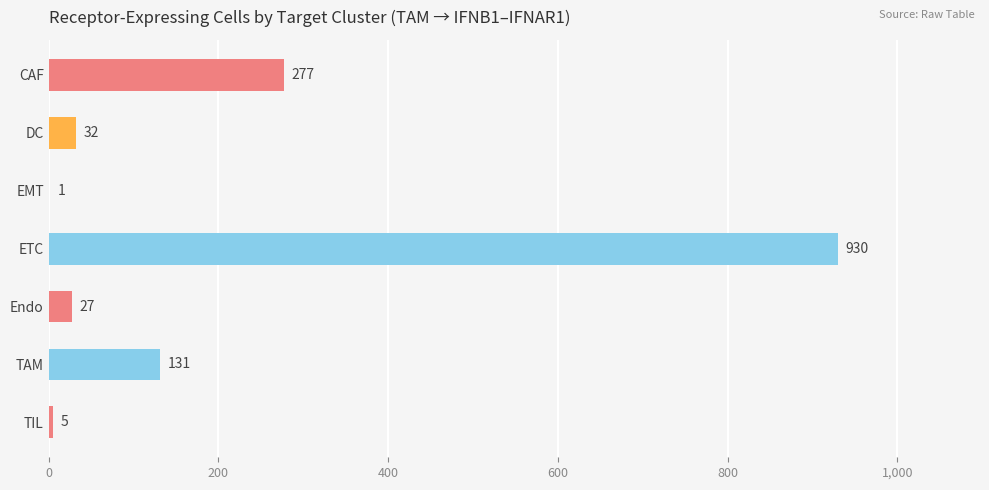

What is the ratio of the value at CAF to the value at TIL?

55.4